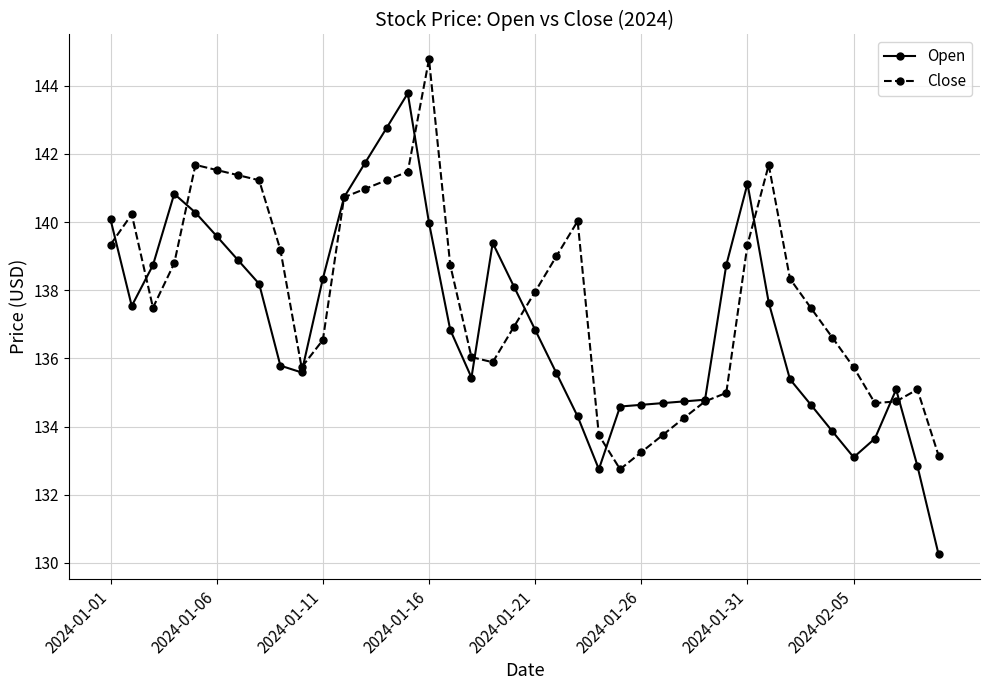

True or false: Open has more than 0 interior local peaks.

True